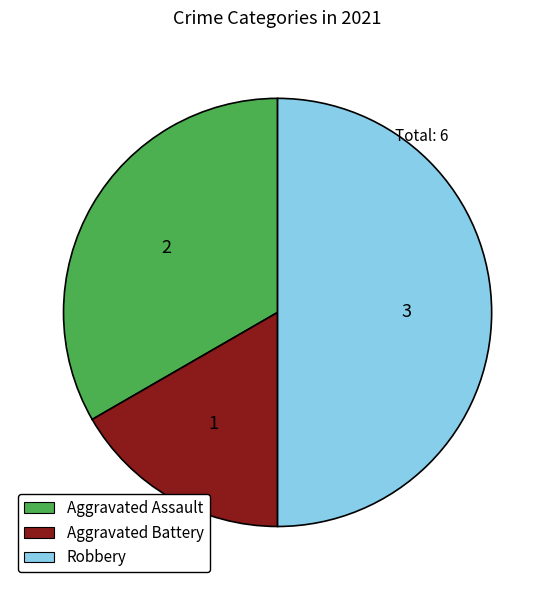

Rank the categories by value from highest to lowest.

Robbery, Aggravated Assault, Aggravated Battery